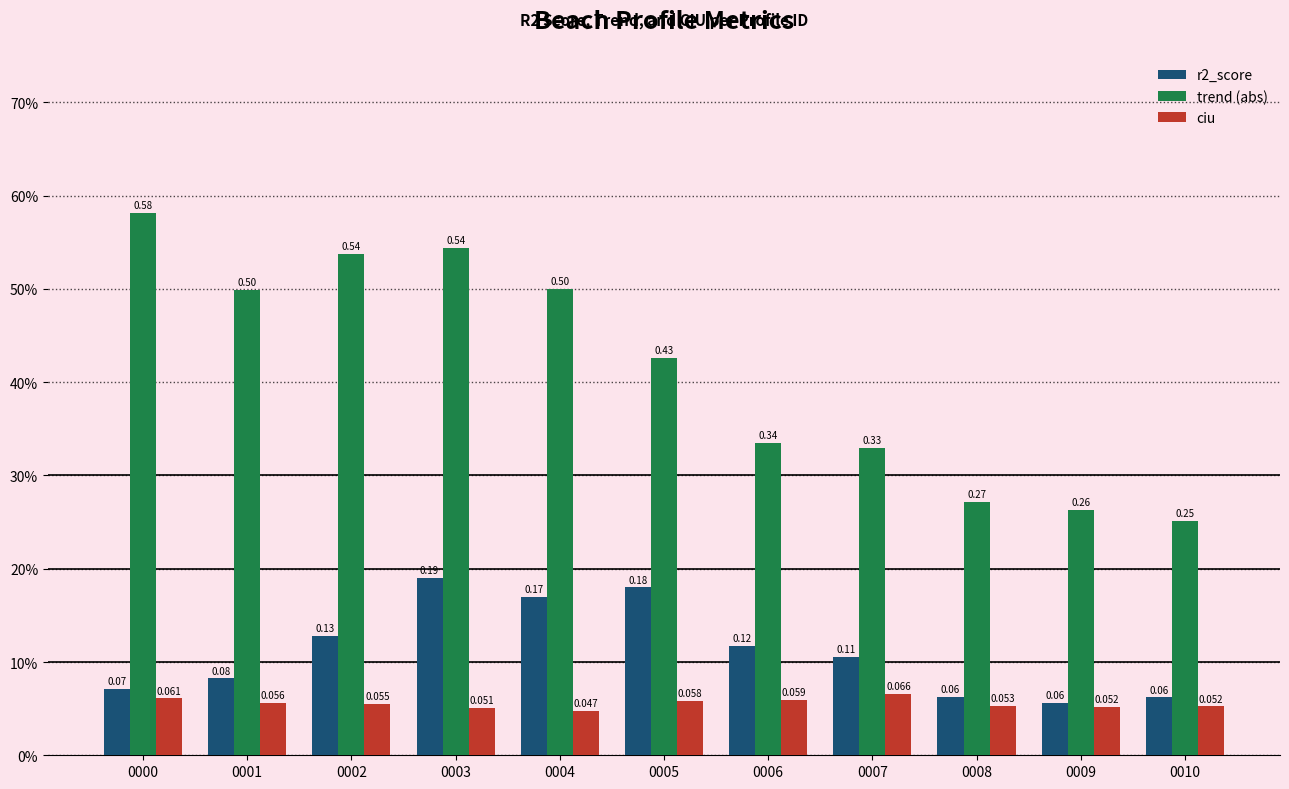

What is the difference between the highest and lowest values at 0010?

0.2